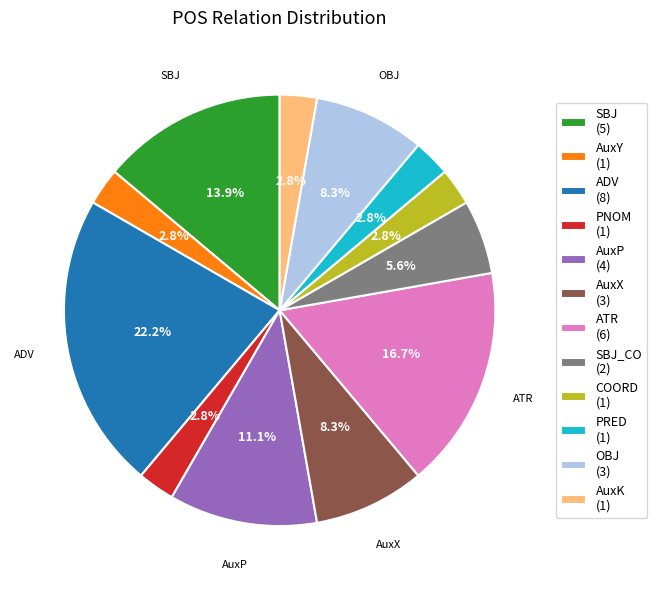

Is there any slice that represents more than half of the pie?

No